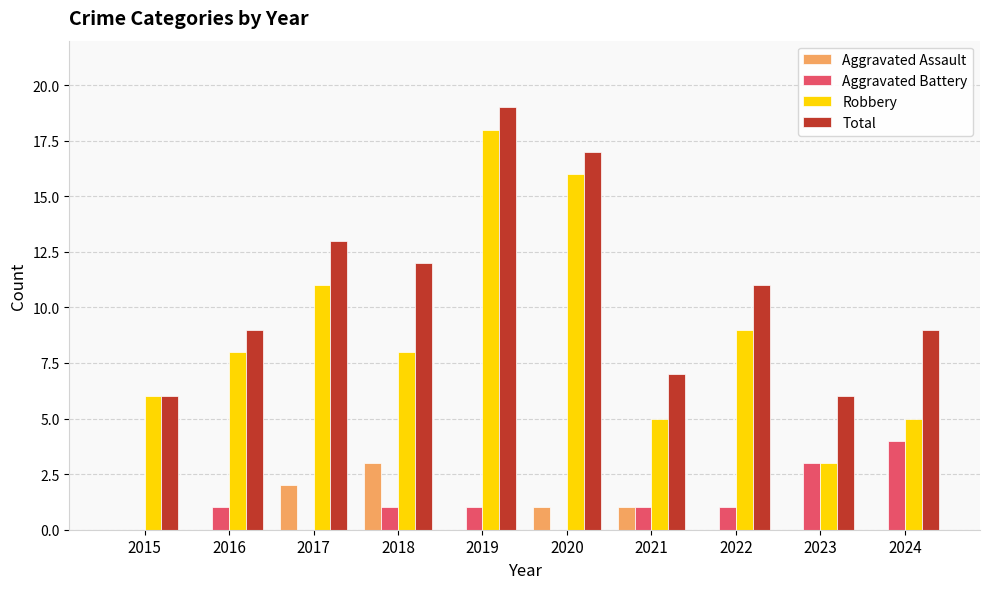

Which series has the largest total across all categories?

Total